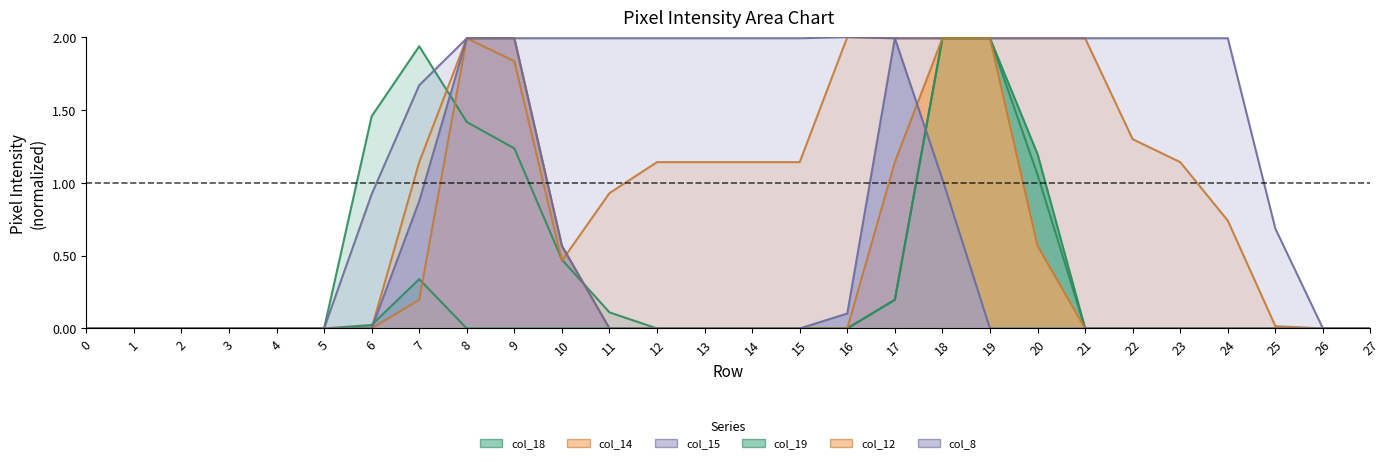

What is the sum of all col_18 values?

11.9